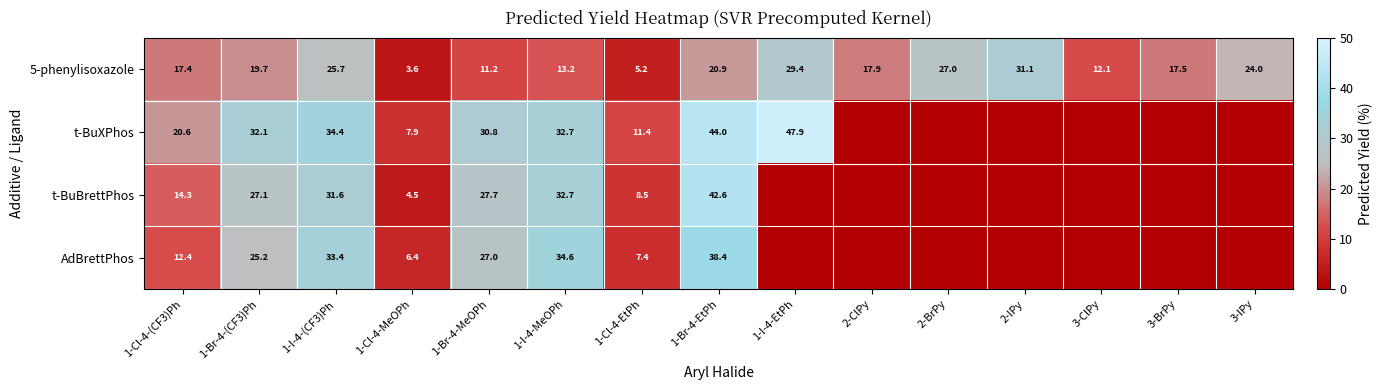

Is the value of AdBrettPhos at 1-Br-4-MeOPh greater than the value of t-BuBrettPhos at 1-I-4-MeOPh?

No